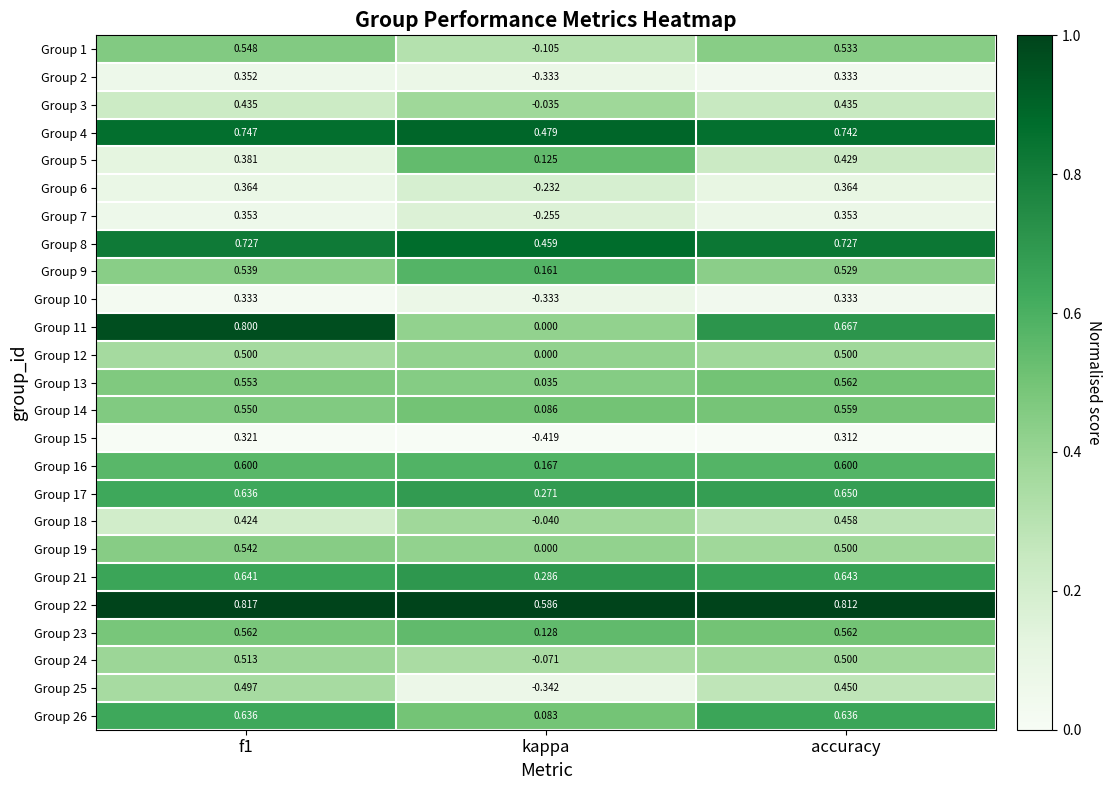

Which category has the highest value across all series?

f1